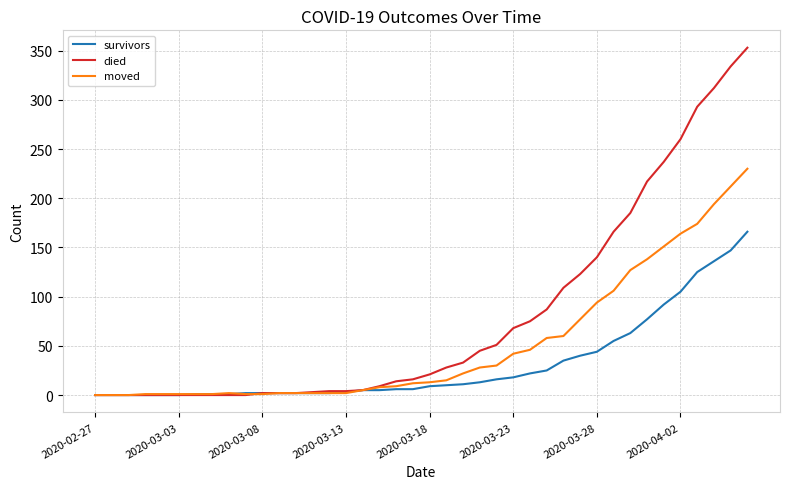

Which series has the largest total across all categories?

died